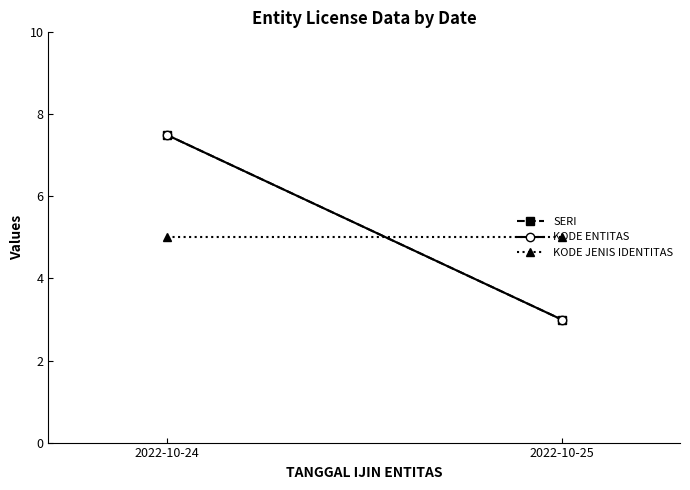

What is the approximate value of KODE ENTITAS at 2022-10-24?

7.5